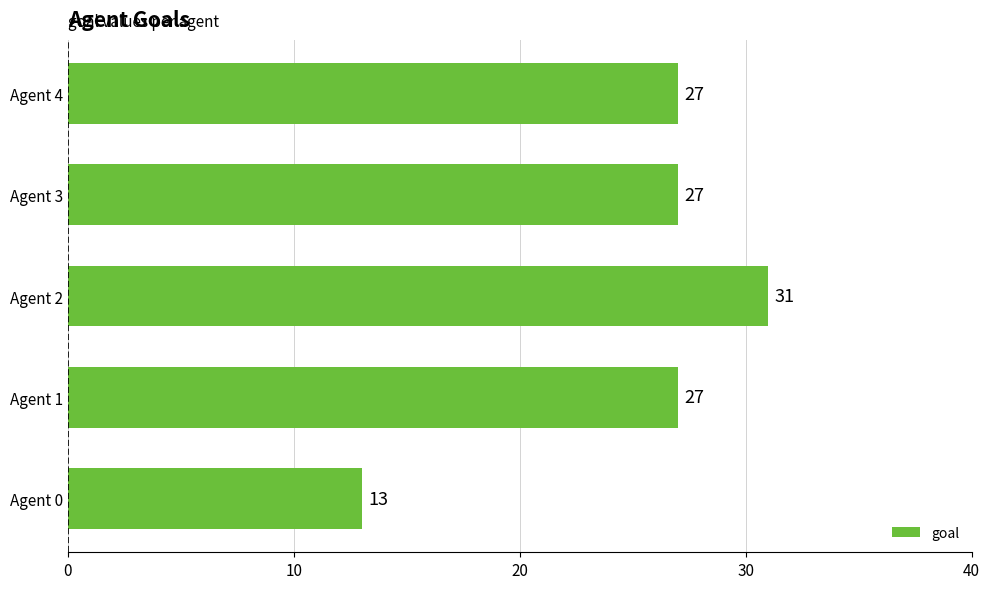

Reading bottom to top, transcribe all the data shown in this chart.

13	27	31	27	27